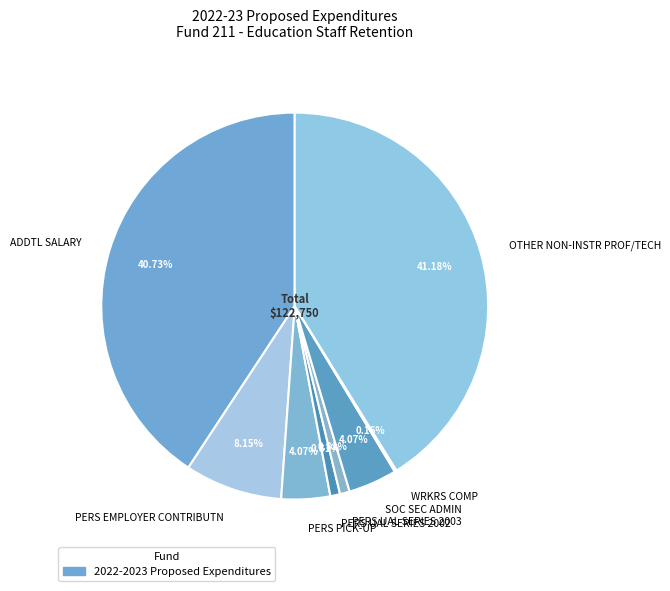

Which has a higher value, ADDTL SALARY or PERS PICK-UP?

ADDTL SALARY